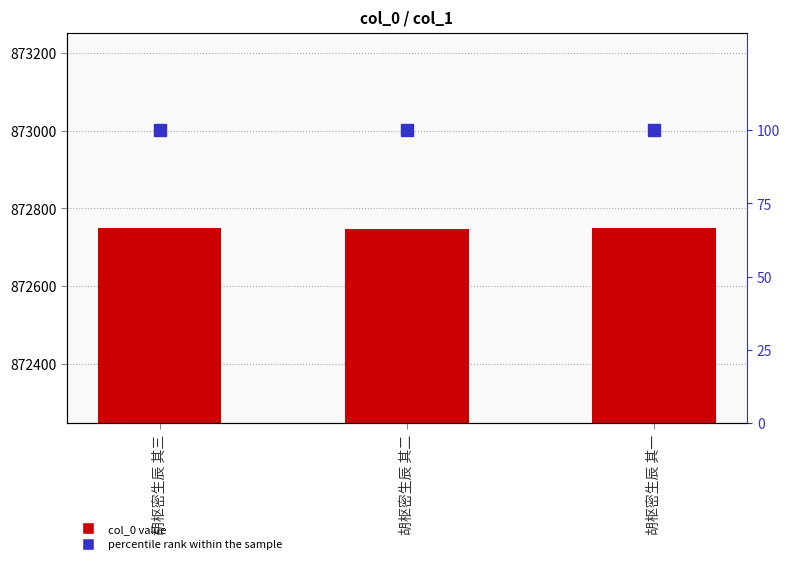

Reading left to right, list all the values displayed in this chart.

col_0: 胡枢密生辰 其三=872749	胡枢密生辰 其二=872748	胡枢密生辰 其一=872750
percentile rank within the sample: 胡枢密生辰 其三=100	胡枢密生辰 其二=100	胡枢密生辰 其一=100